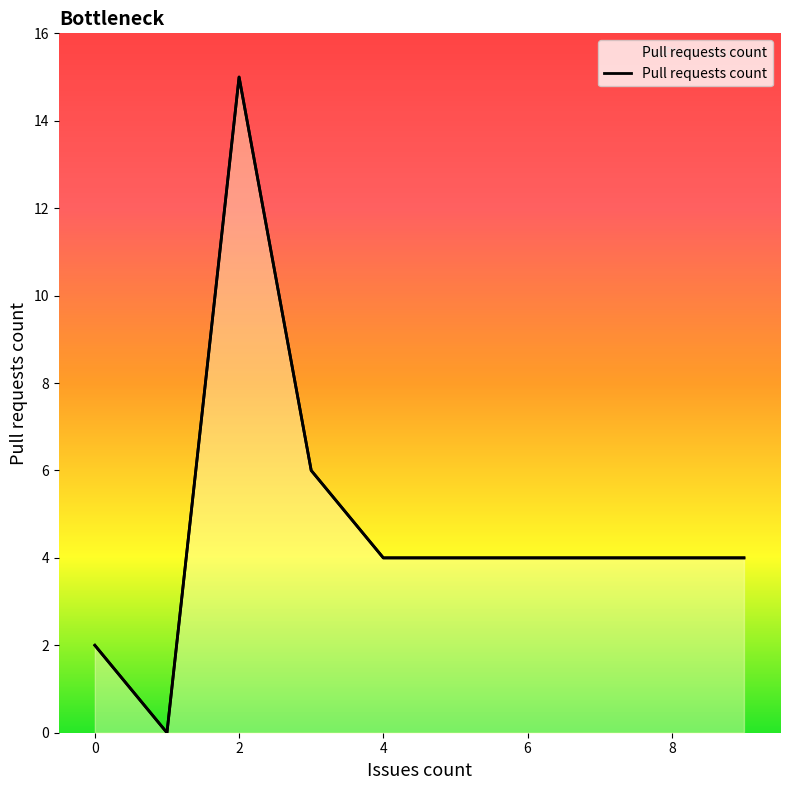

At which label does the data first exceed 4?

2